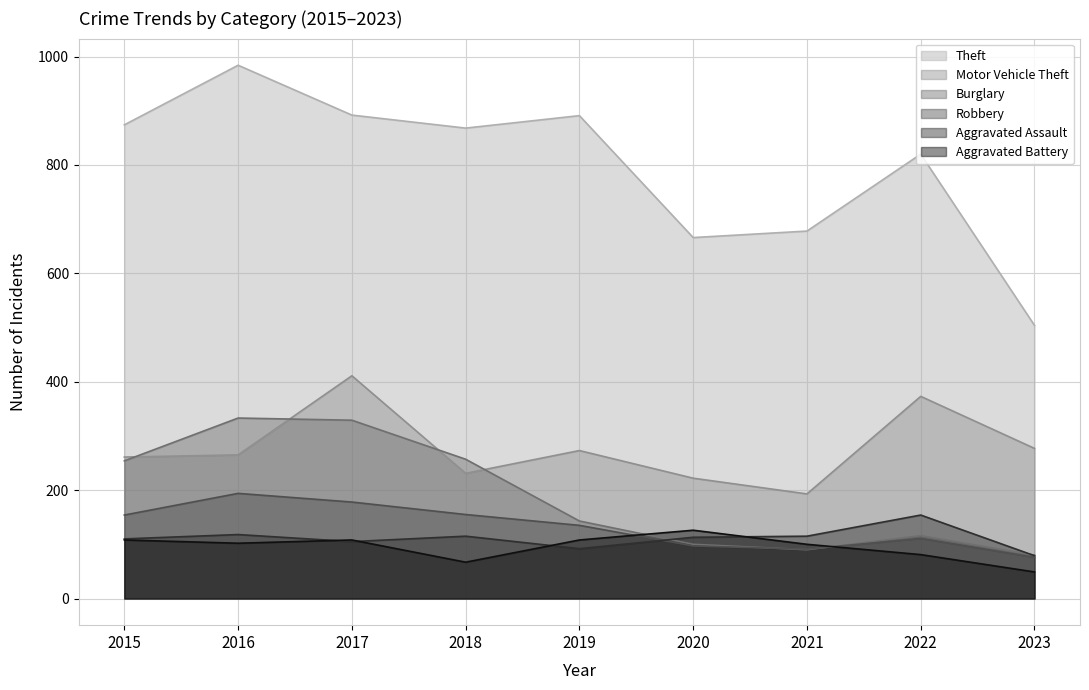

What are all the series names shown in the legend?

Theft, Motor Vehicle Theft, Burglary, Robbery, Aggravated Assault, Aggravated Battery